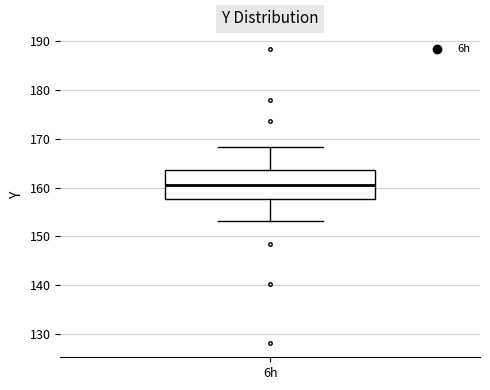

Where does the lower whisker of the box for 6h end on the y-axis? The values are not printed on the chart, so give them approximately, as read against the axis.

153